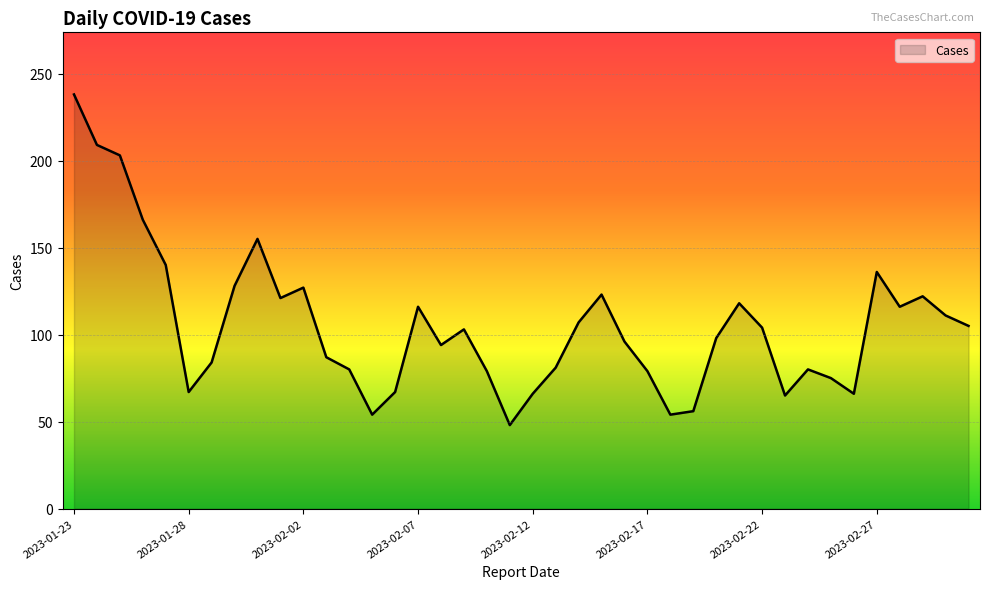

What is the minimum value shown in the chart?

48